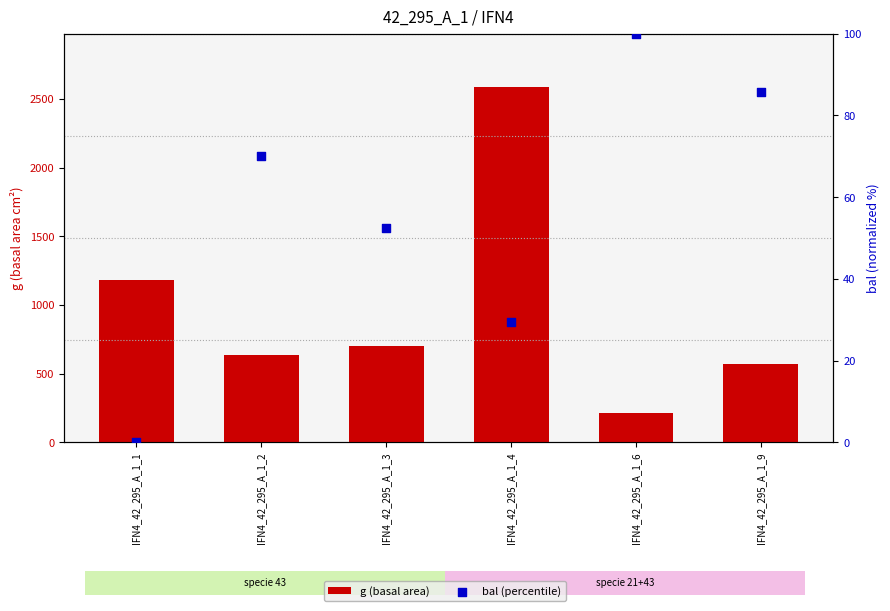

Which series has the widest spread of Y values?

g (basal area)